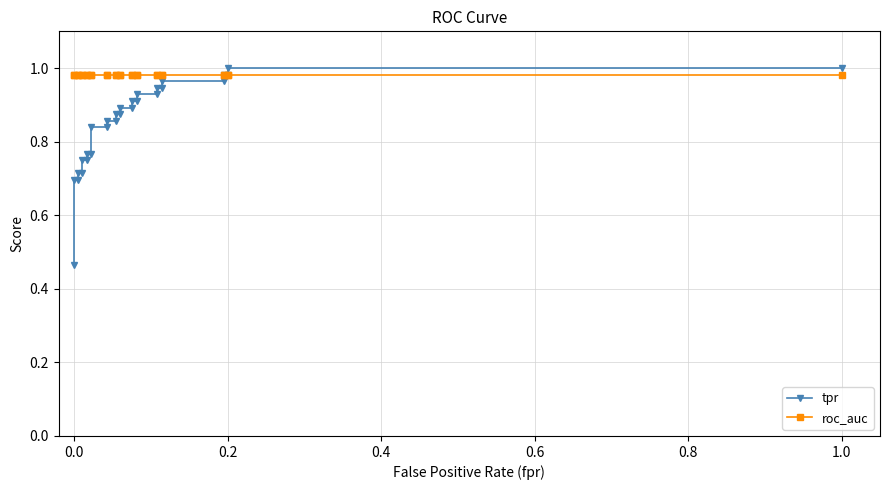

Reading left to right, list all the values displayed in this chart.

tpr: 0.5	0.7	0.7	0.7	0.7	0.8	0.8	0.8	0.8	0.8	0.8	0.9	0.9	0.9	0.9	0.9	0.9	0.9	0.9	0.9	0.9	0.9	0.9	1.0	1.0	1.0	1.0	1.0	1.0
roc_auc: 1.0	1.0	1.0	1.0	1.0	1.0	1.0	1.0	1.0	1.0	1.0	1.0	1.0	1.0	1.0	1.0	1.0	1.0	1.0	1.0	1.0	1.0	1.0	1.0	1.0	1.0	1.0	1.0	1.0